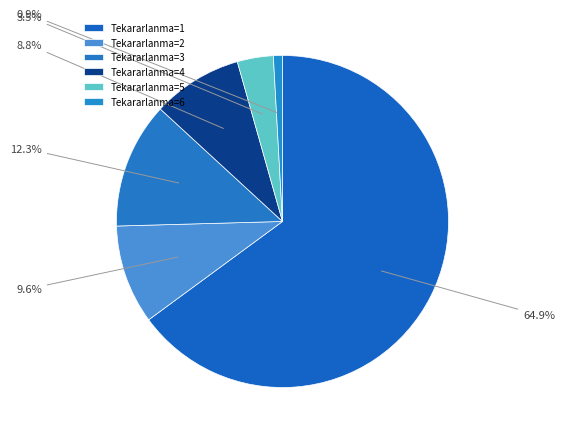

Count the number of slices in the pie.

6